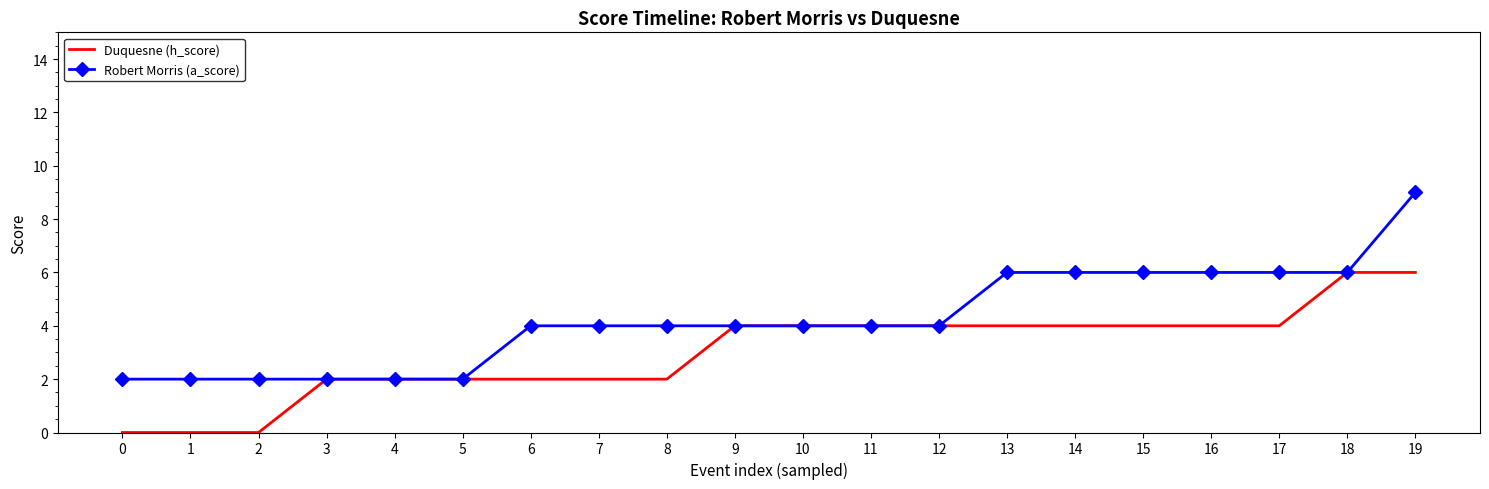

Reading left to right, what are all the values shown in this chart?

Duquesne (h_score): 0	0	0	2	2	2	2	2	2	4	4	4	4	4	4	4	4	4	6	6
Robert Morris (a_score): 2	2	2	2	2	2	4	4	4	4	4	4	4	6	6	6	6	6	6	9